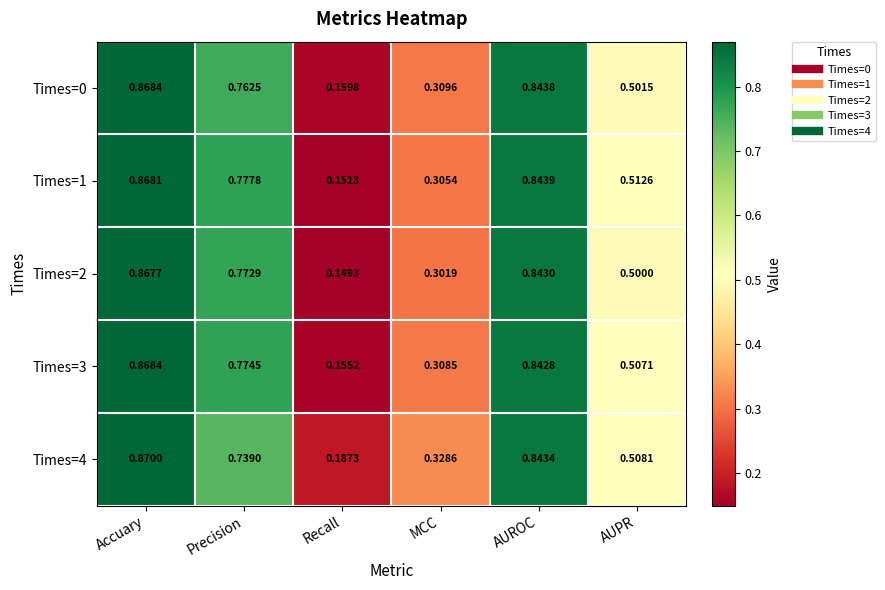

Which series changed the most between Precision and AUROC?

Times=4